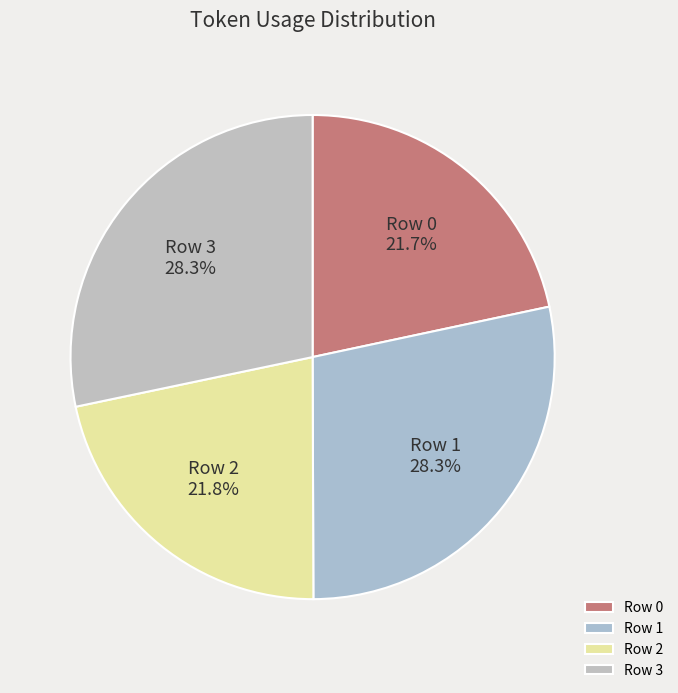

To the nearest percent, what is the combined percentage of Row 0 and Row 1?

50%